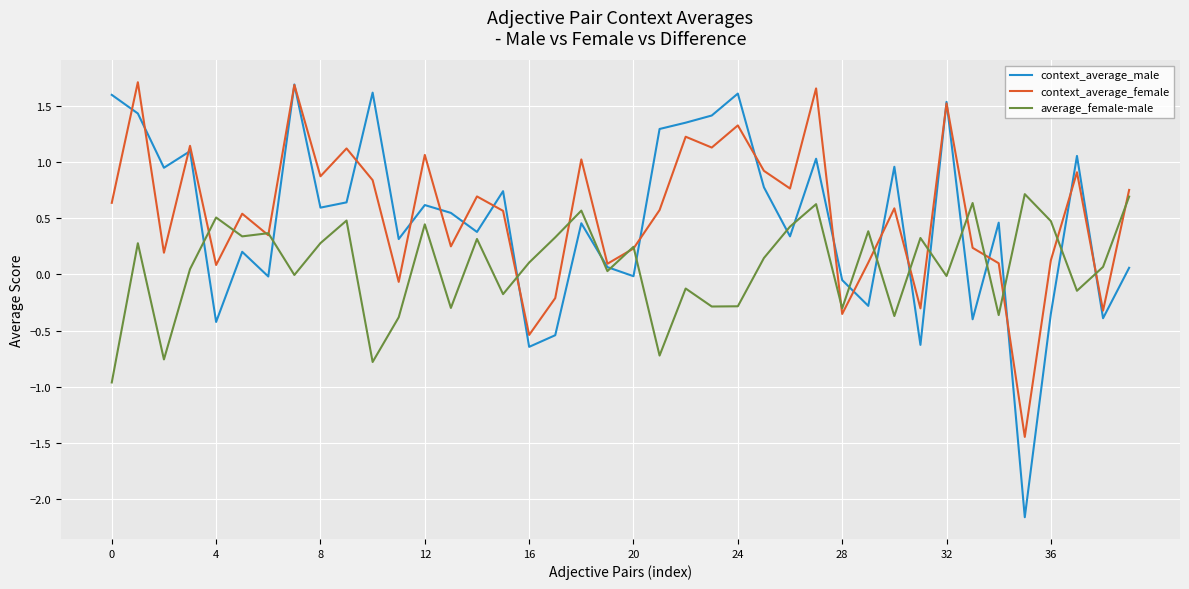

Which series has the widest spread of values?

context_average_male